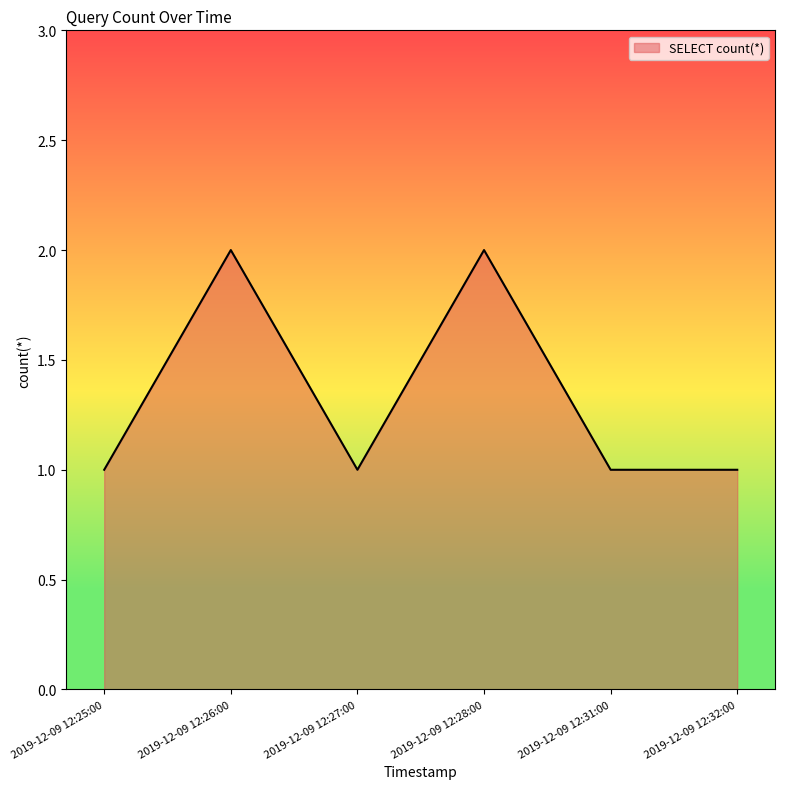

What is the maximum value shown in the chart?

2